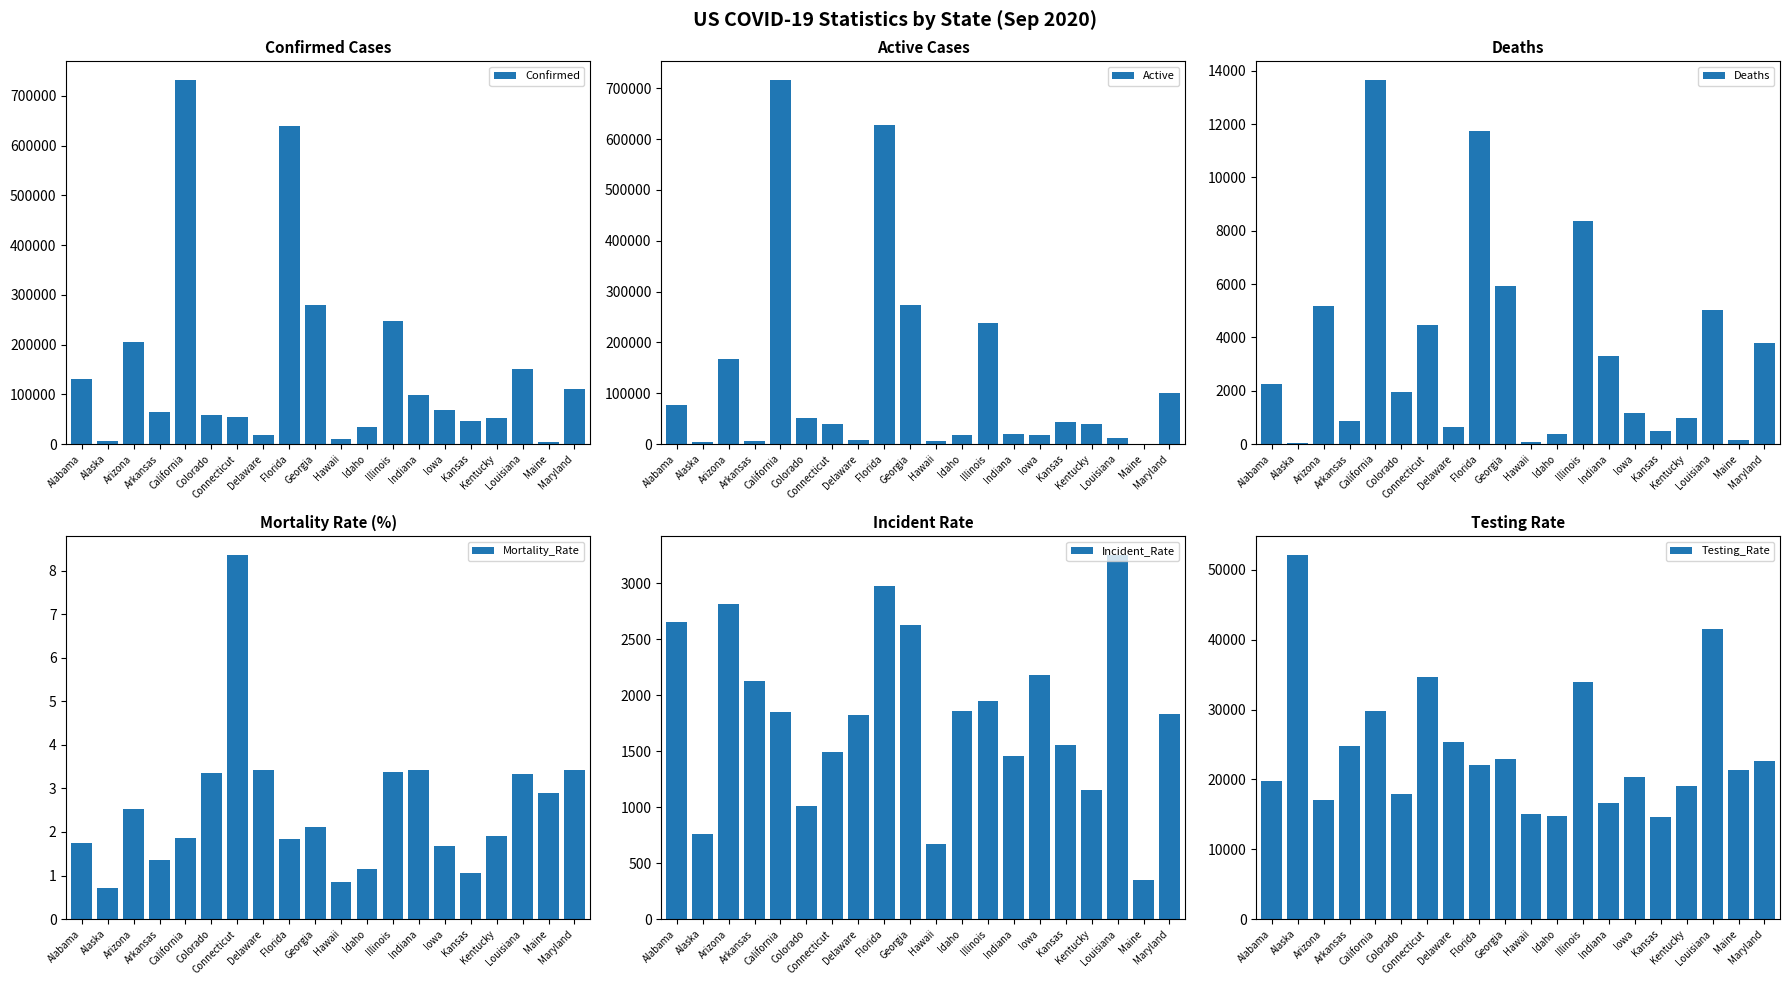

Are the bars grouped side by side (vs. stacked)?

Yes